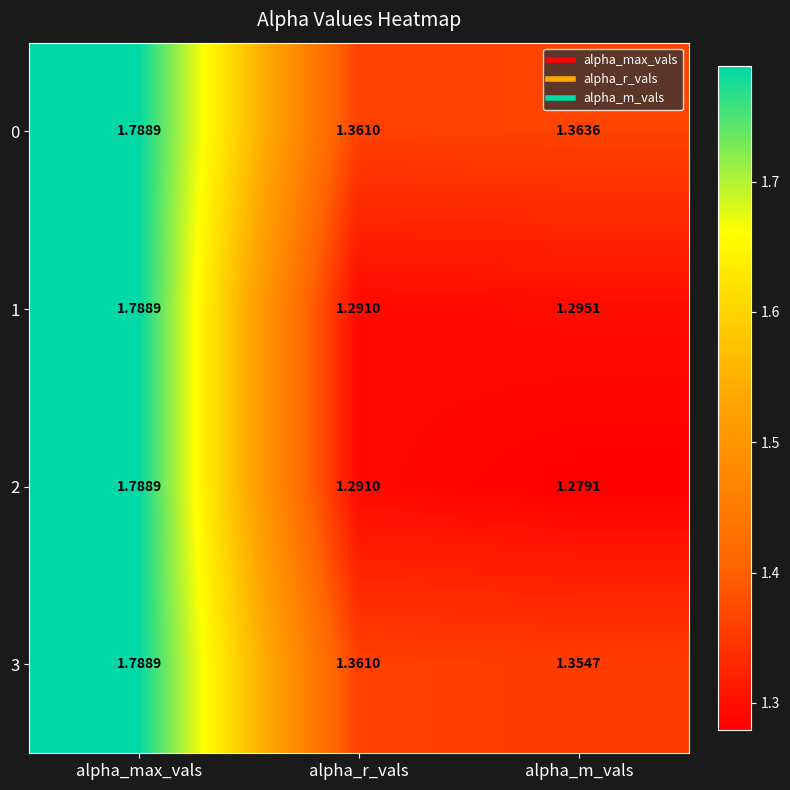

Count the number of categories in the chart.

3